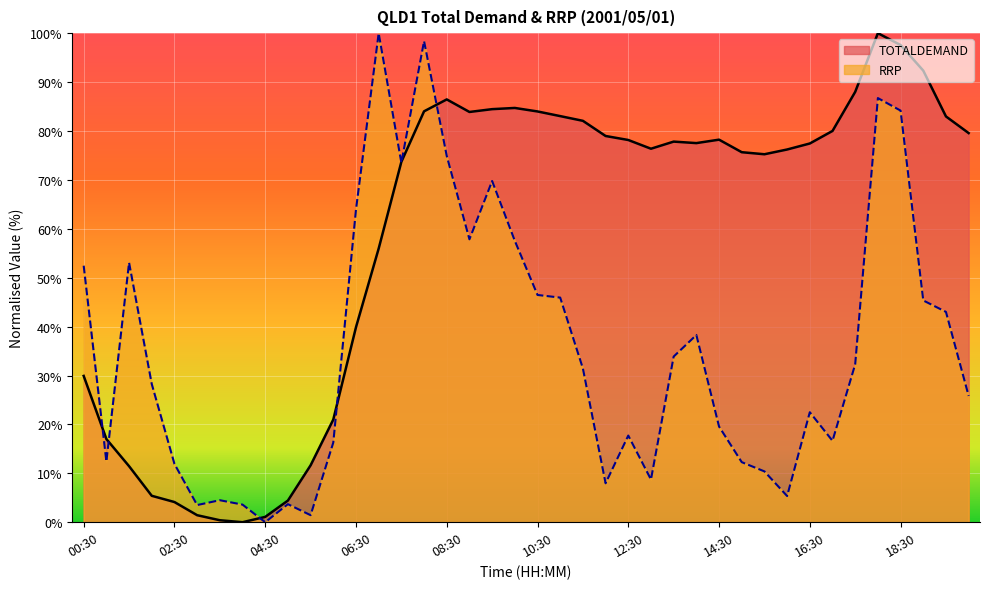

Which series has the widest spread of values?

TOTALDEMAND